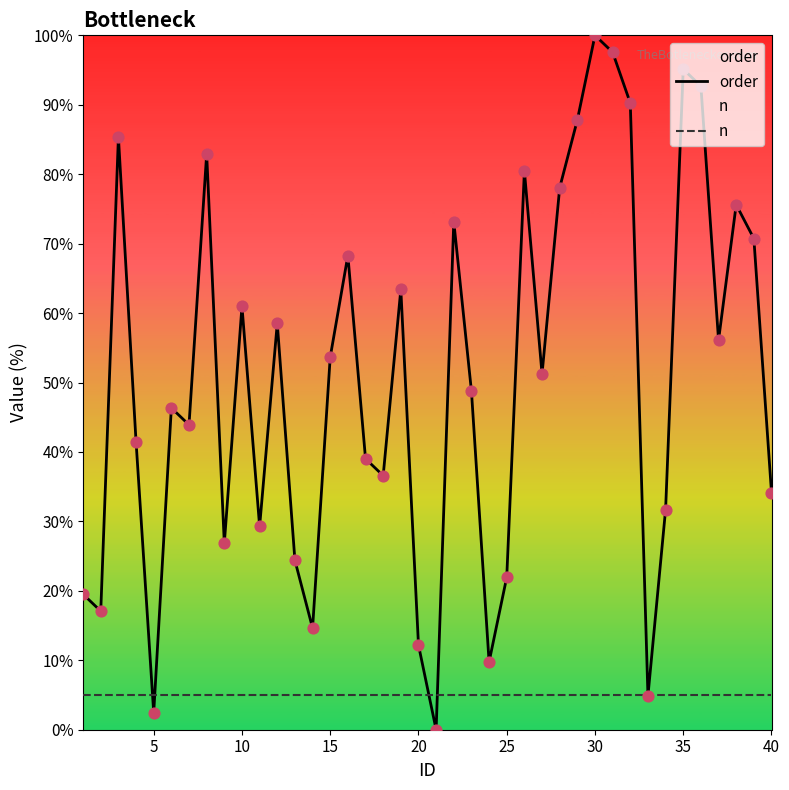

Is the value of n at 10 greater than the value of order at 25?

No